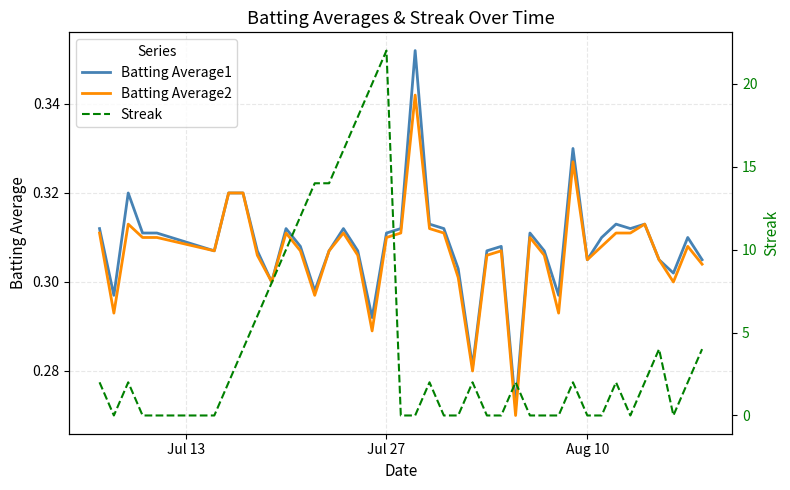

Which series has the largest total across all categories?

Streak